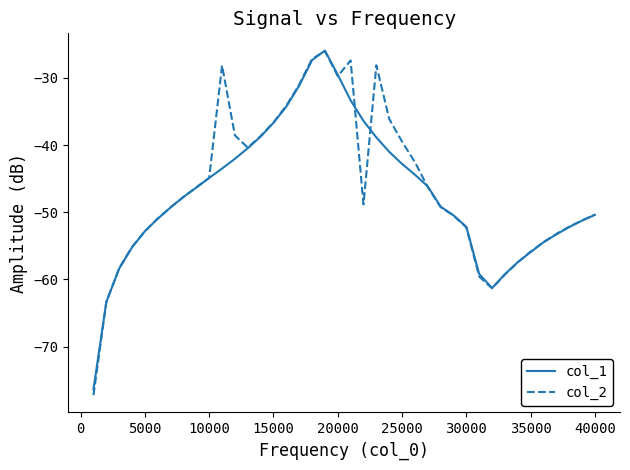

What is the lowest value of the col_2 series?

-77.2